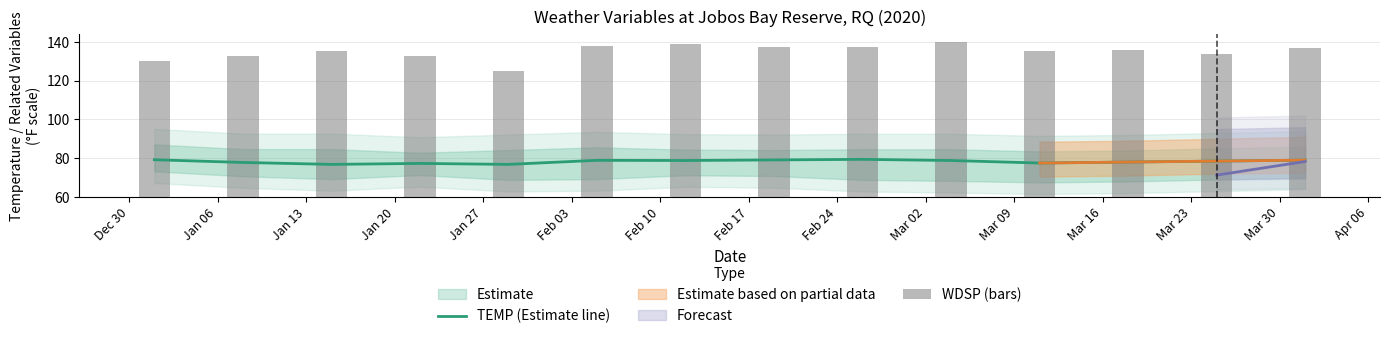

What is the lowest value of the TEMP (Estimate line) series?

76.8